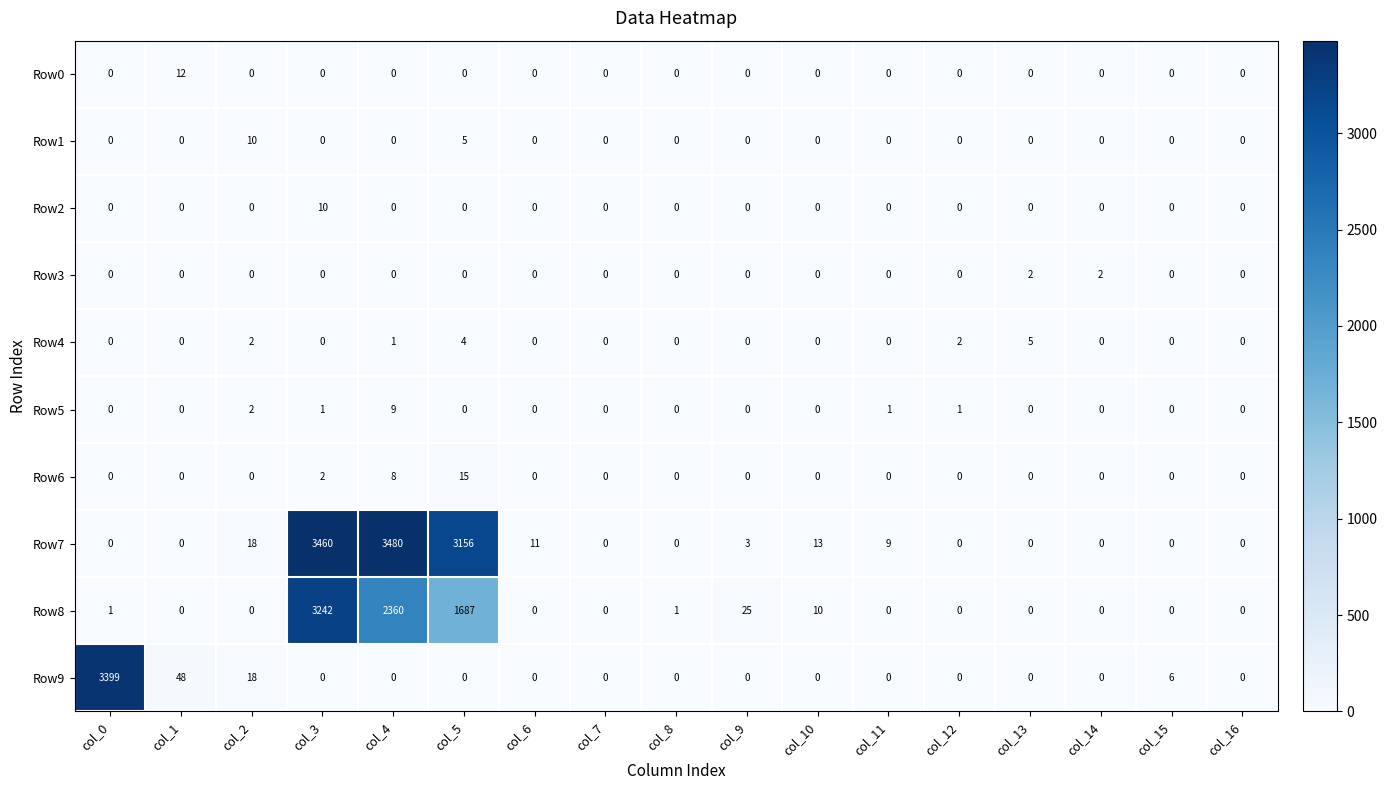

Between col_4 and col_8, which series saw the biggest shift?

Row7